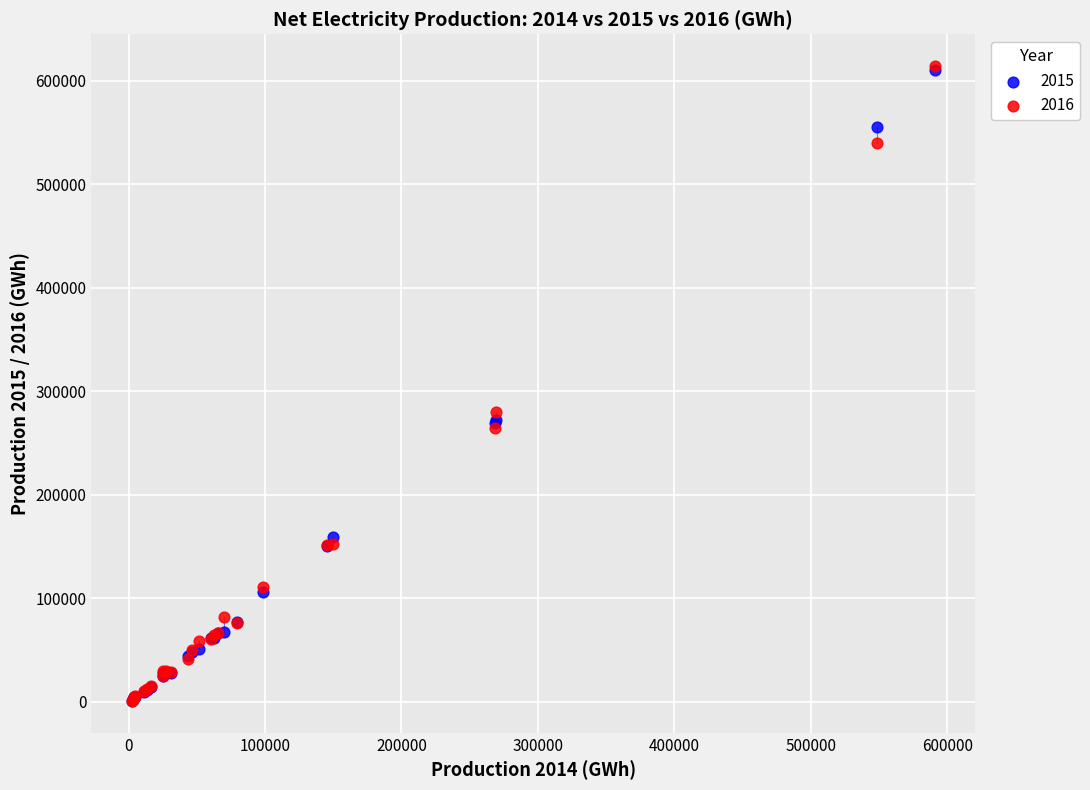

Across all series, what Y value is closest to 307569?

279702.6